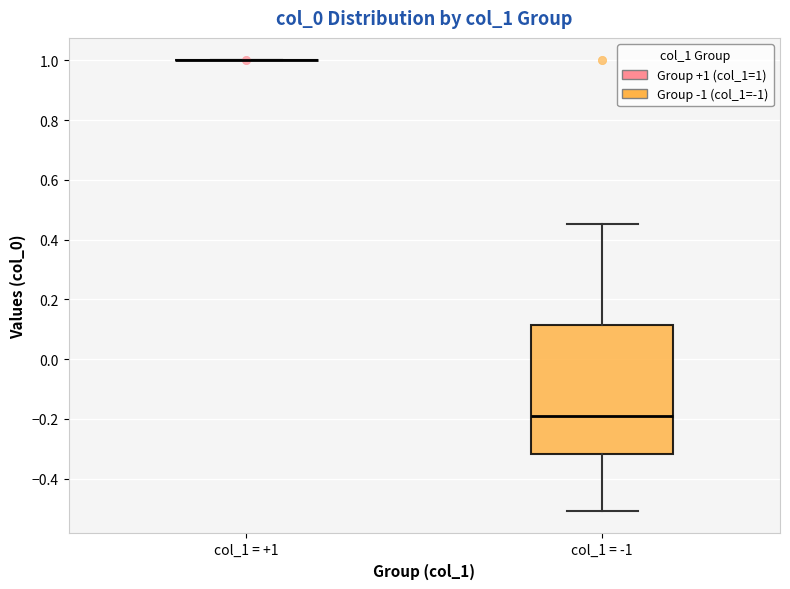

Where is the lower edge of the box for col_1 = -1 on the y-axis? The values are not printed on the chart, so give them approximately, as read against the axis.

-0.32